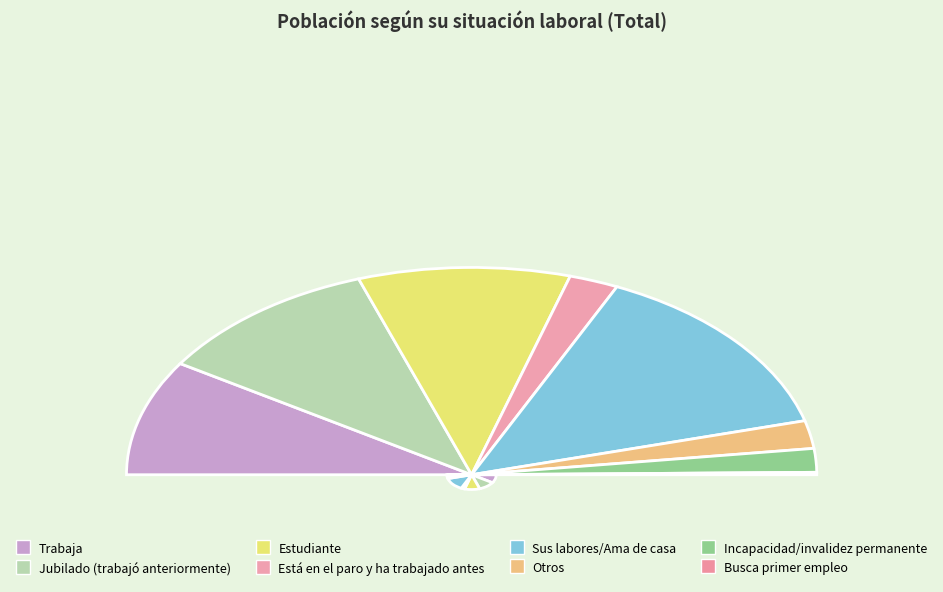

To the nearest percent, what portion does Estudiante represent?

20%